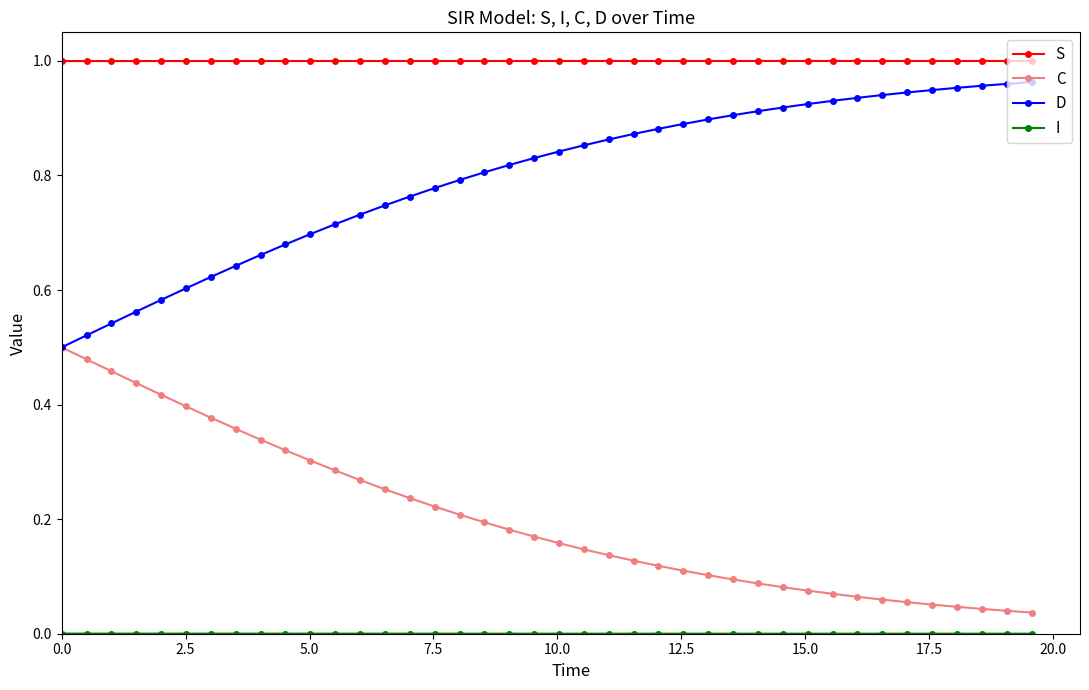

True or false: D and S intersect in this chart.

False